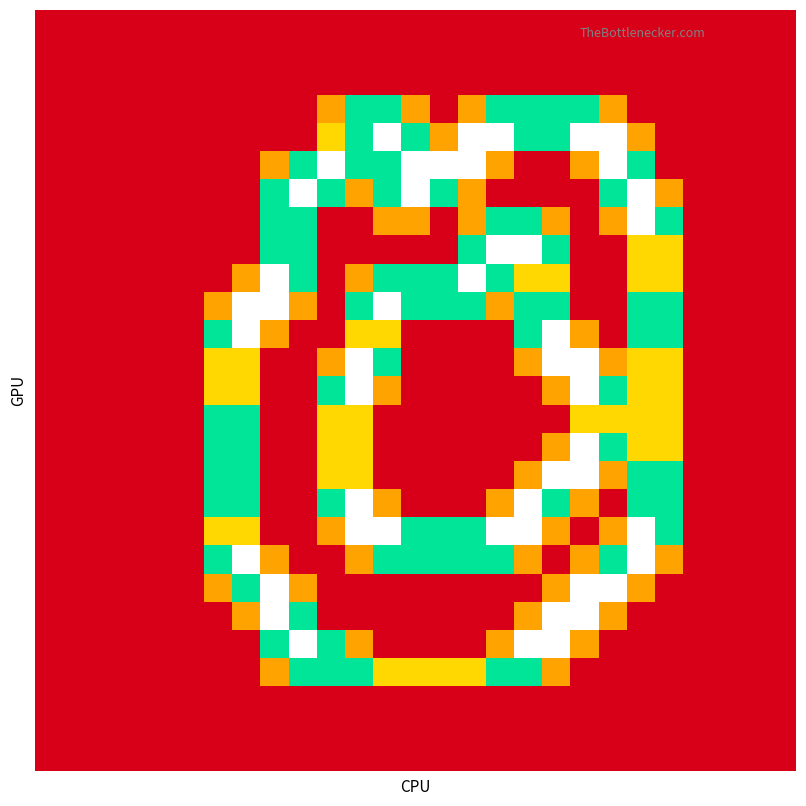

At how many categories does at least one series exceed 0?

17